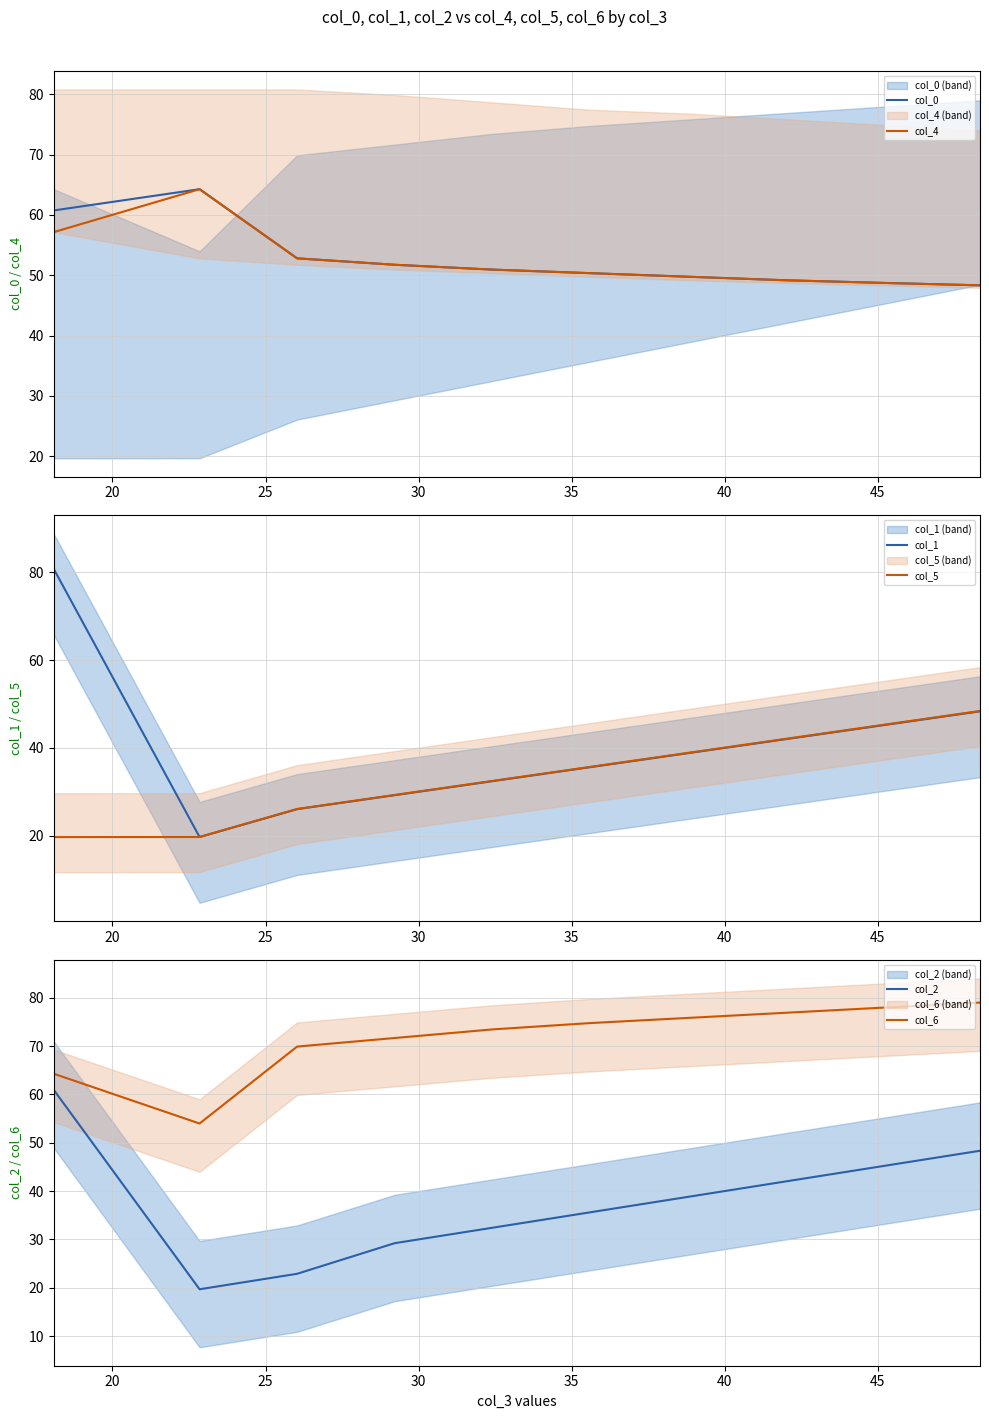

What is the minimum value for col_0?

48.3